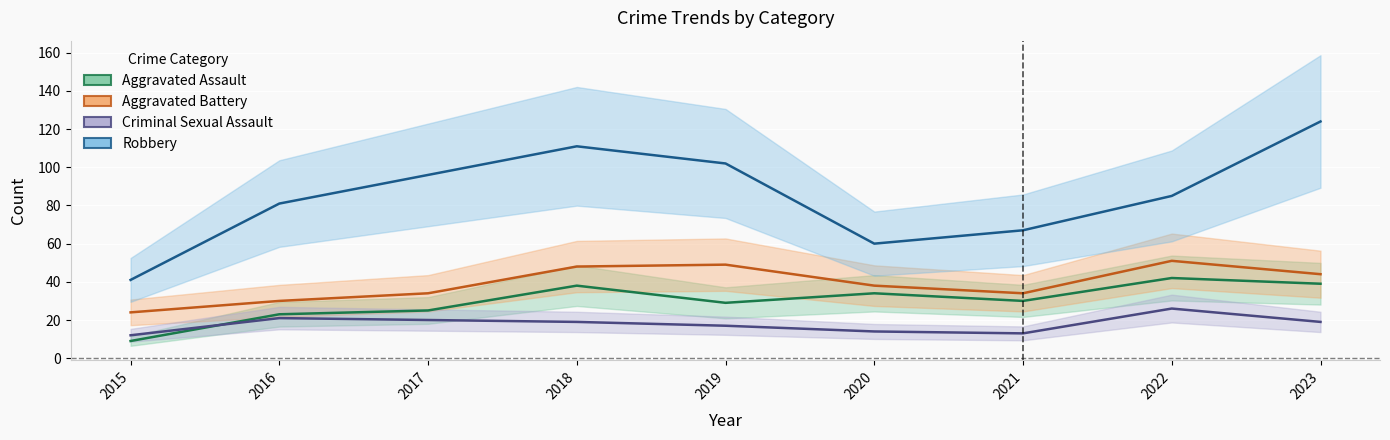

Reading right to left, what are all the values shown in this chart?

Aggravated Assault: 2023=39	2022=42	2021=30	2020=34	2019=29	2018=38	2017=25	2016=23	2015=9
Aggravated Battery: 2023=44	2022=51	2021=34	2020=38	2019=49	2018=48	2017=34	2016=30	2015=24
Criminal Sexual Assault: 2023=19	2022=26	2021=13	2020=14	2019=17	2018=19	2017=20	2016=21	2015=12
Robbery: 2023=124	2022=85	2021=67	2020=60	2019=102	2018=111	2017=96	2016=81	2015=41